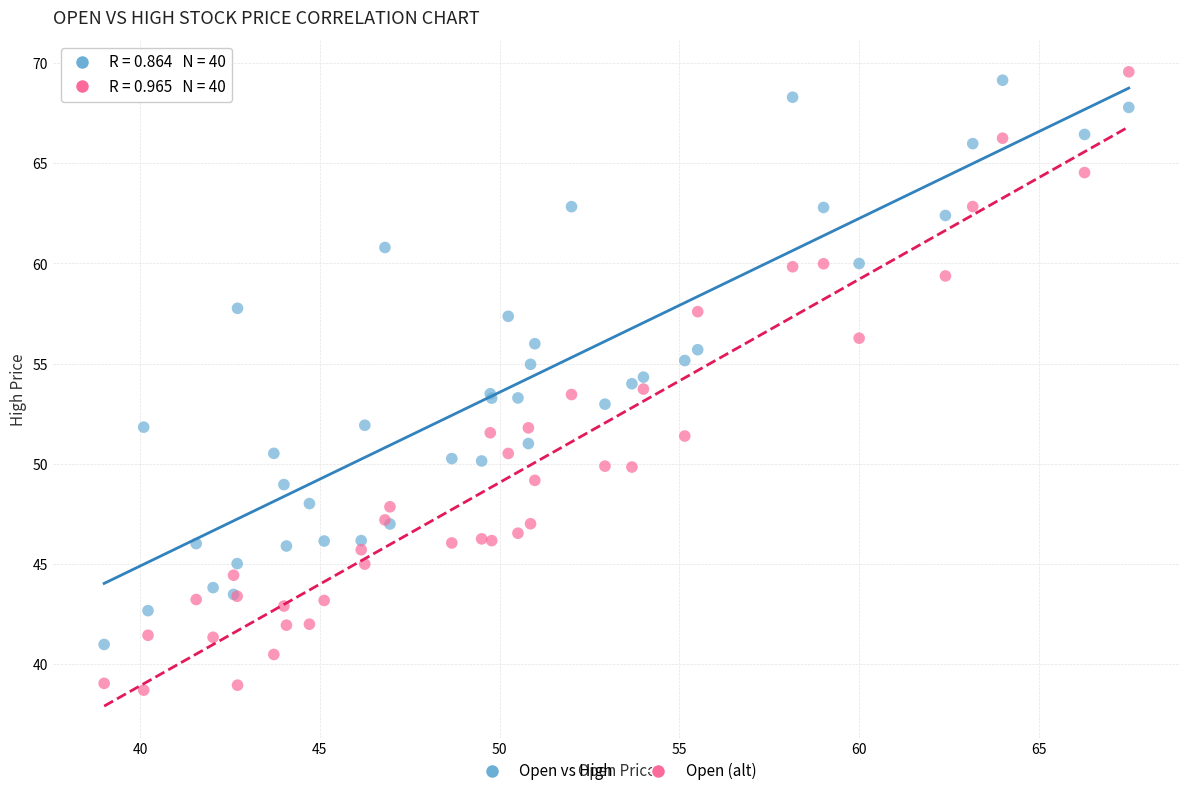

What is the X range (max minus min) for the scatter plot?

28.5